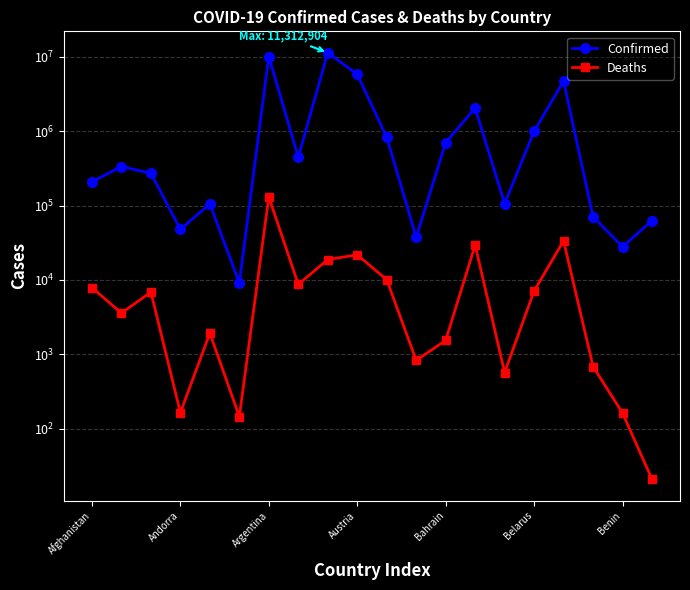

At 11, list the series in order from largest to smallest.

Confirmed, Deaths